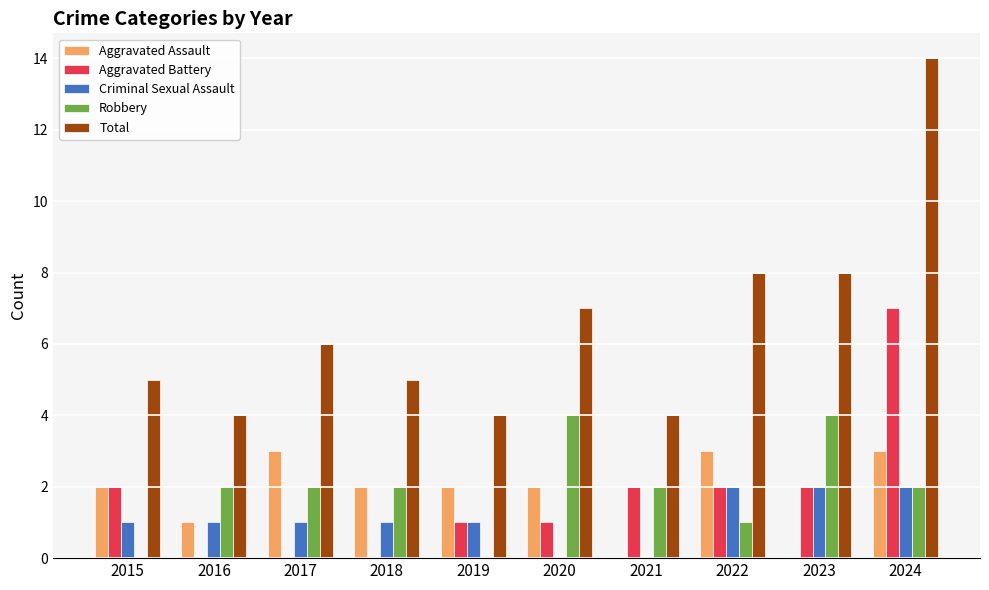

What is the difference between the Aggravated Assault values at 2024 and 2023?

3